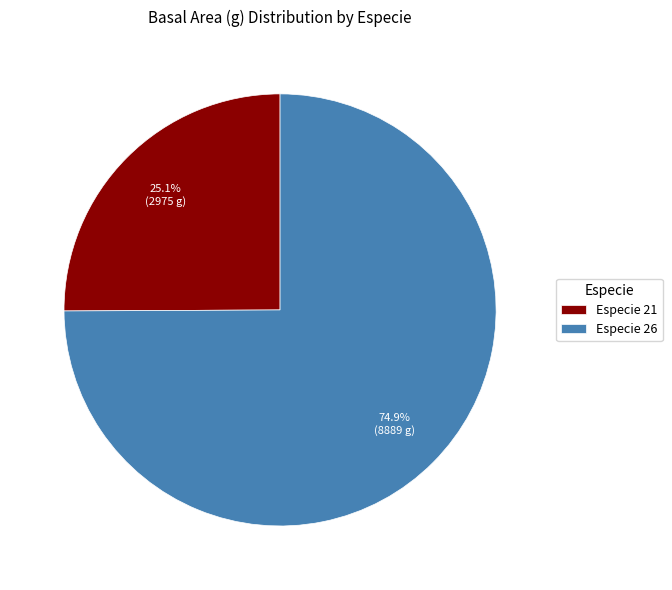

To the nearest percent, what is the difference between the largest and smallest slice percentages?

50%